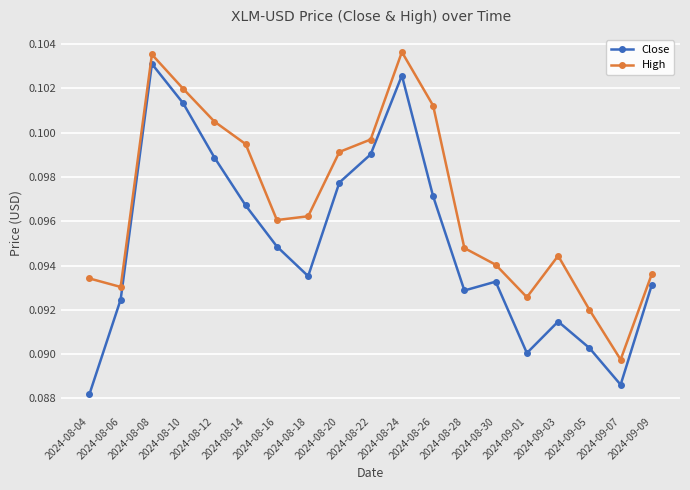

How many categories are shown in the chart?

19